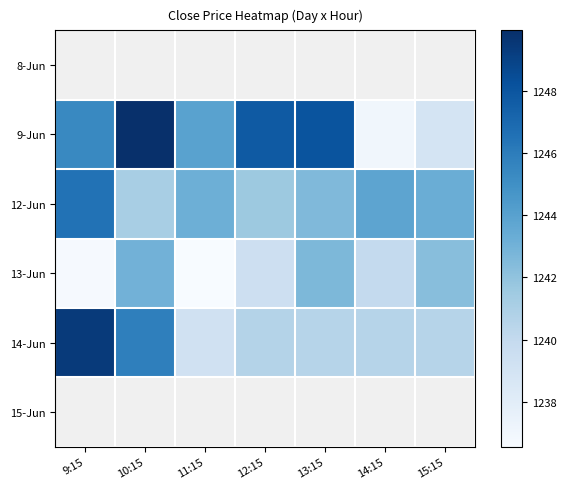

What is the difference between the second highest and minimum values in the 9-Jun series?

11.1